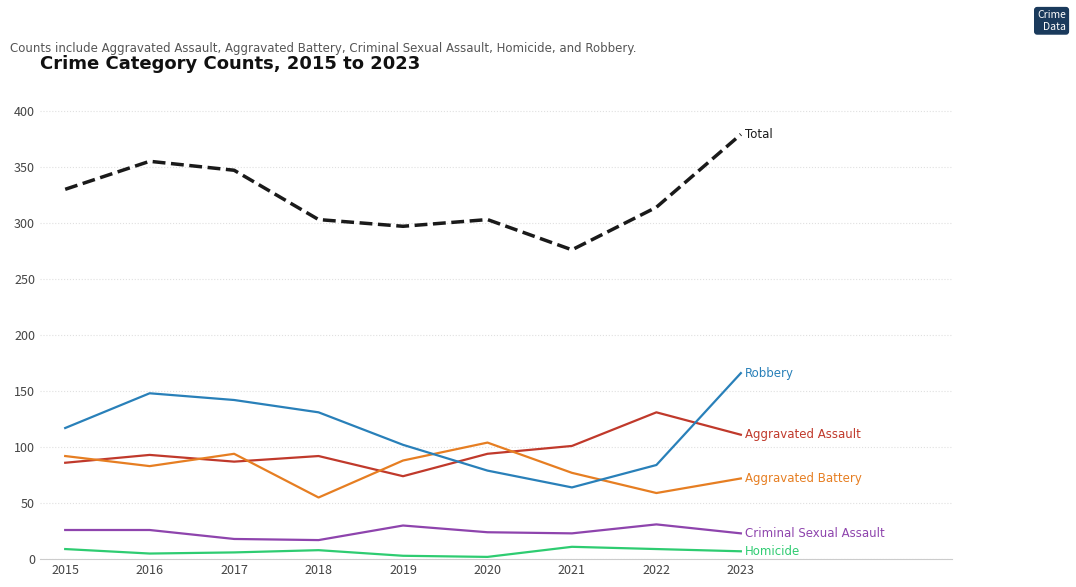

What is the maximum value shown in the chart?

379